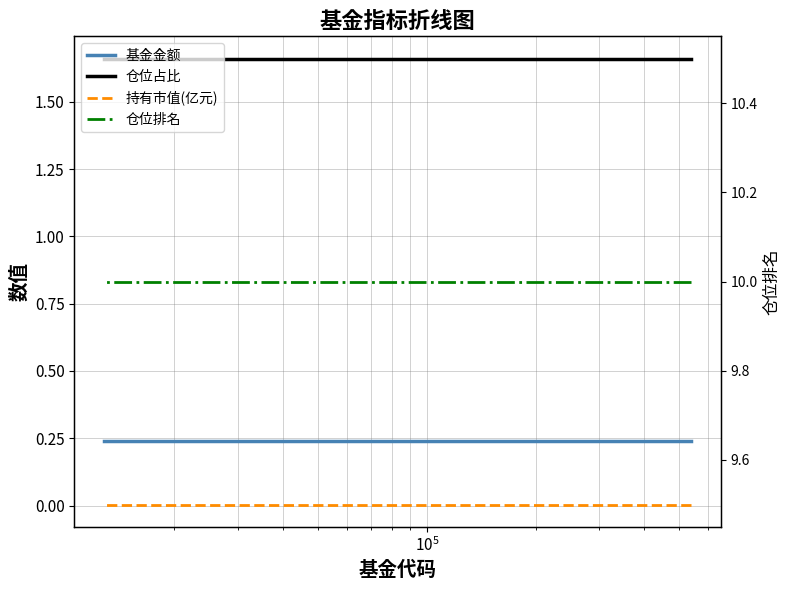

Reading left to right, what are all the values shown in this chart?

基金金额: 0.2	0.2	0.2	0.2
仓位占比: 1.7	1.7	1.7	1.7
持有市值(亿元): 0.0	0.0	0.0	0.0
仓位排名: 10.0	10.0	10.0	10.0